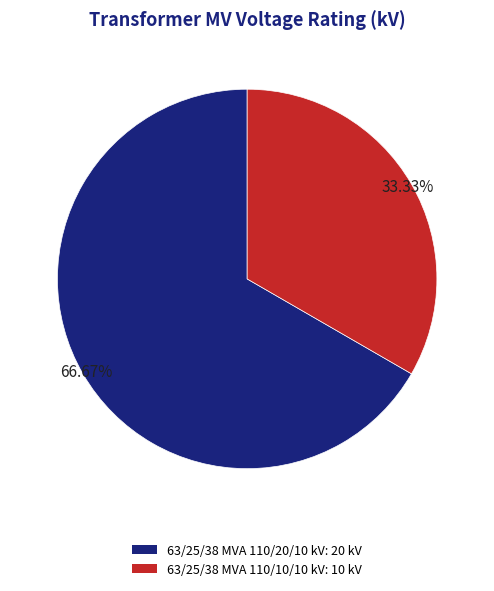

To the nearest percent, what is the difference between the largest and smallest slice percentages?

33%